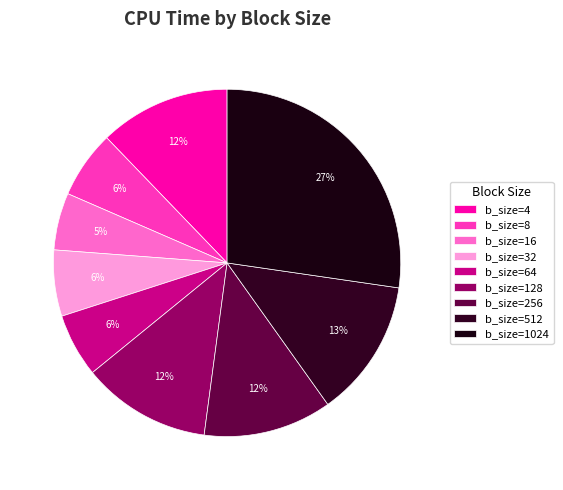

Count the number of slices in the pie.

9